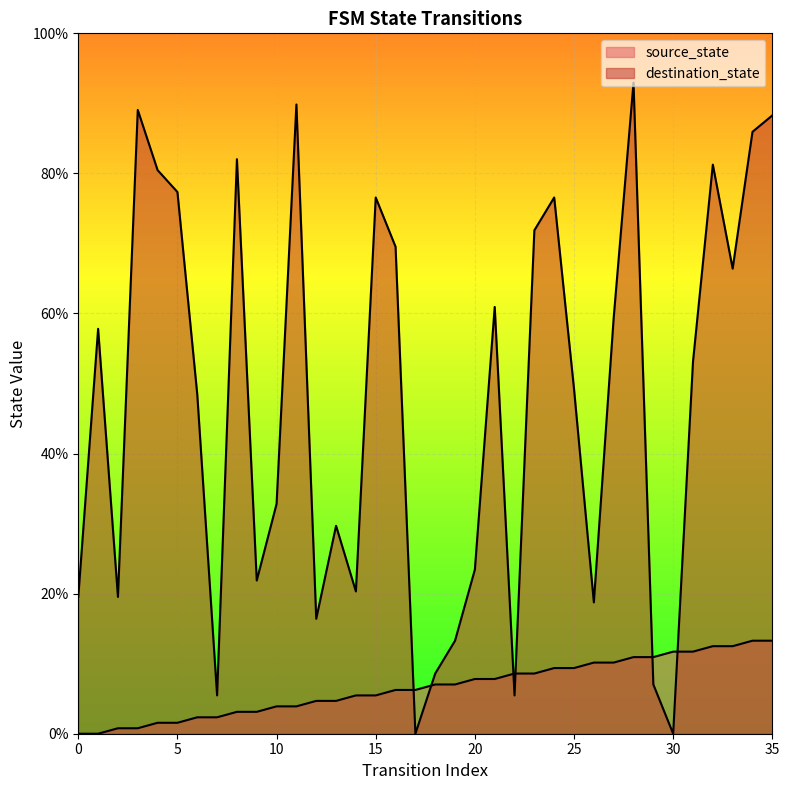

The destination_state series shows 111.8 at 15. True or false?

False